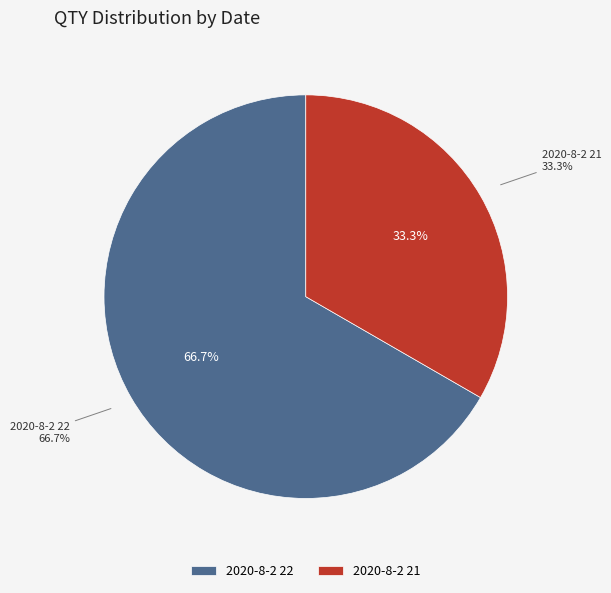

To the nearest percent, what percentage of the pie is 2020-8-2 21?

33%